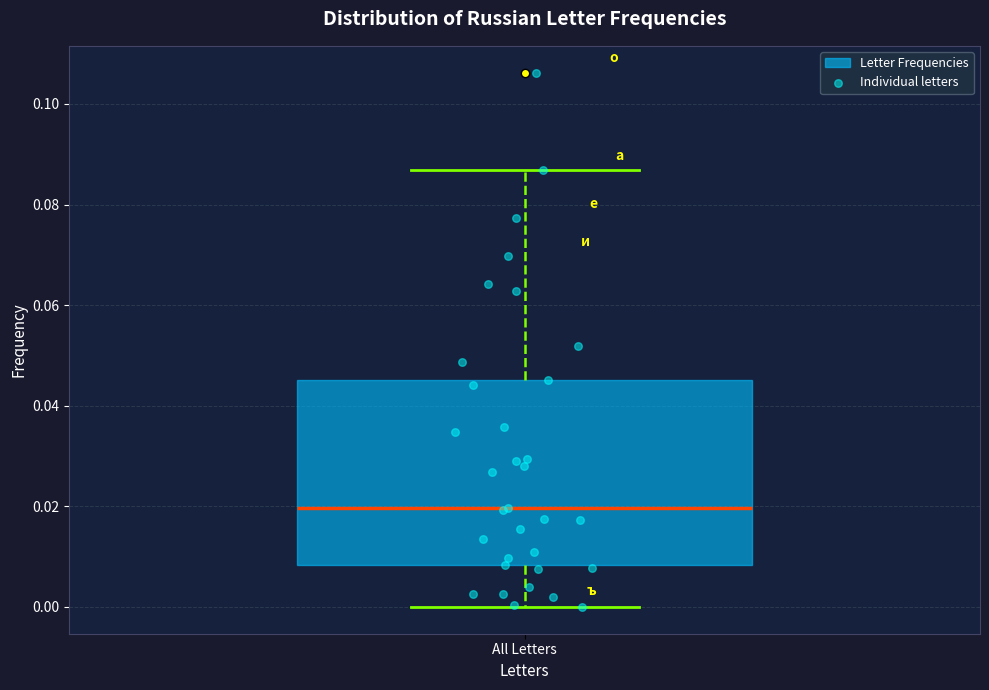

Where does the lower whisker of the box for All Letters end on the y-axis? The values are not printed on the chart, so give them approximately, as read against the axis.

0.000